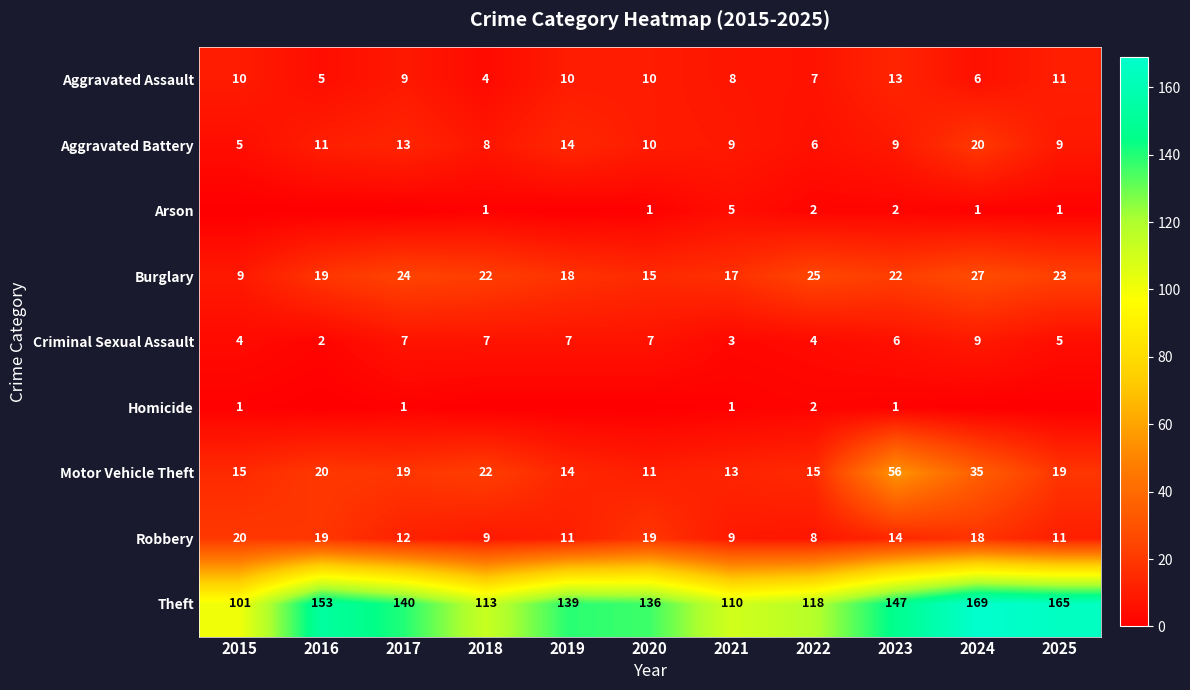

Is the value of Aggravated Assault at 2021 greater than the value of Burglary at 2024?

No